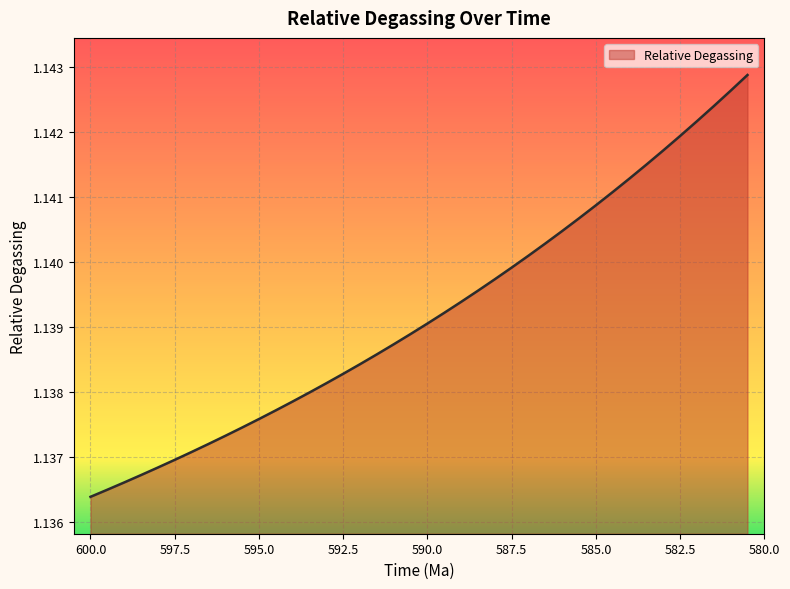

Where is the data nearest to the value 1?

600